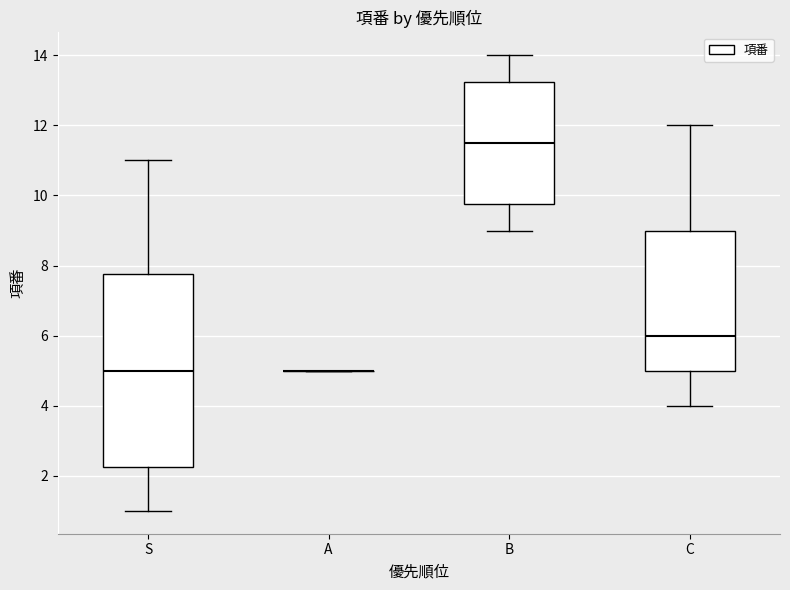

Where does the median line of the box for S sit on the y-axis? The values are not printed on the chart, so give them approximately, as read against the axis.

5.0